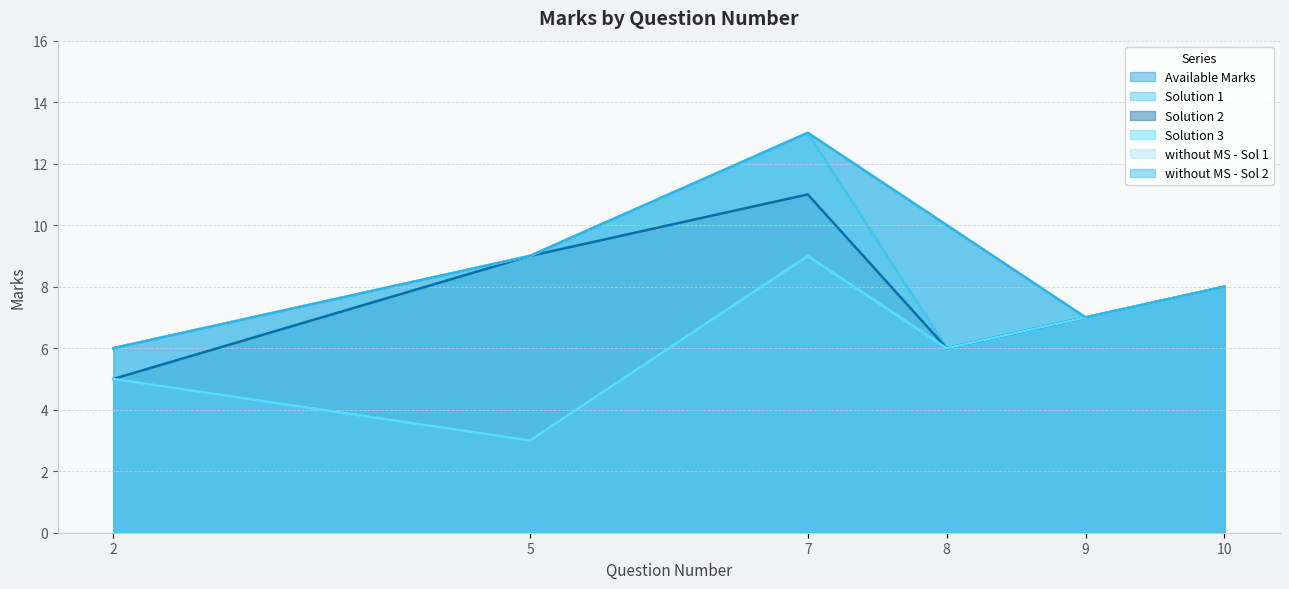

What is the sum of the Solution 3 values at 2 and 7?

14